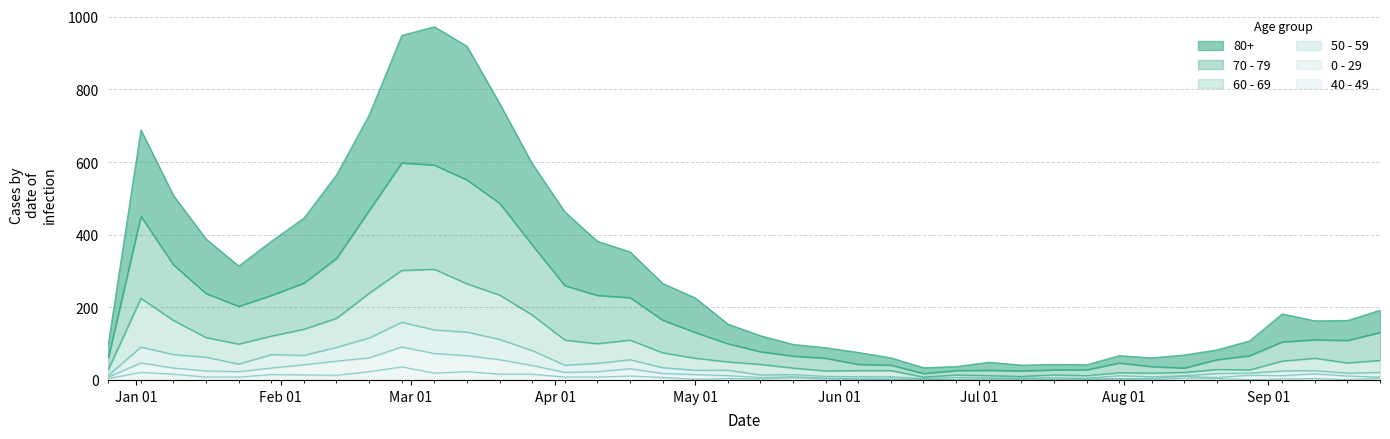

What is the lowest value of the 0 - 29 series?

1